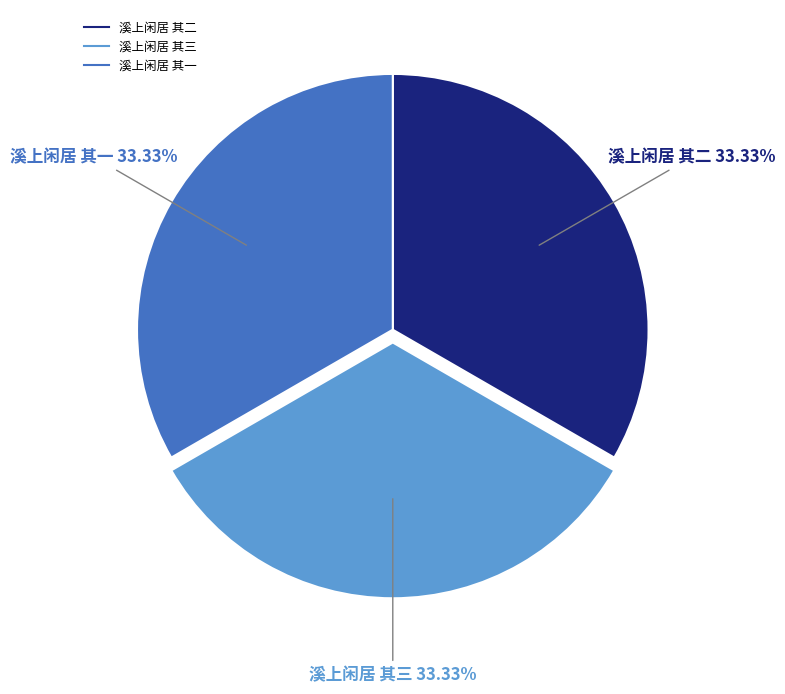

True or false: 溪上闲居 其三 accounts for 33% of the total.

True